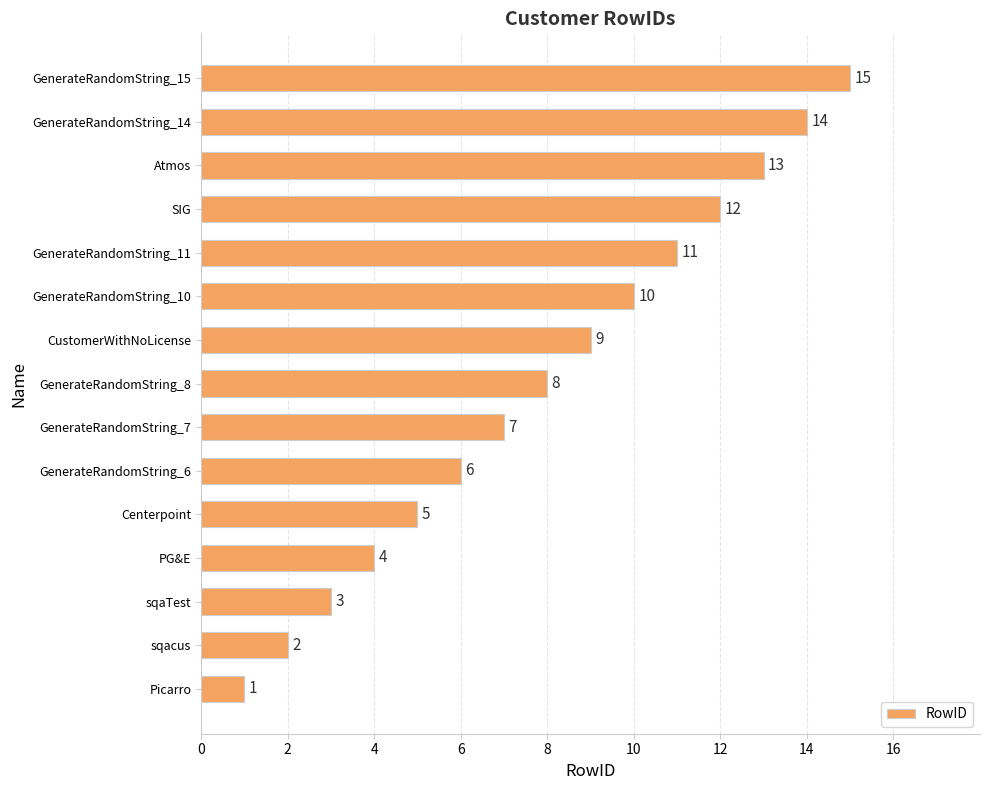

At which label is the value closest to 8?

GenerateRandomString_8